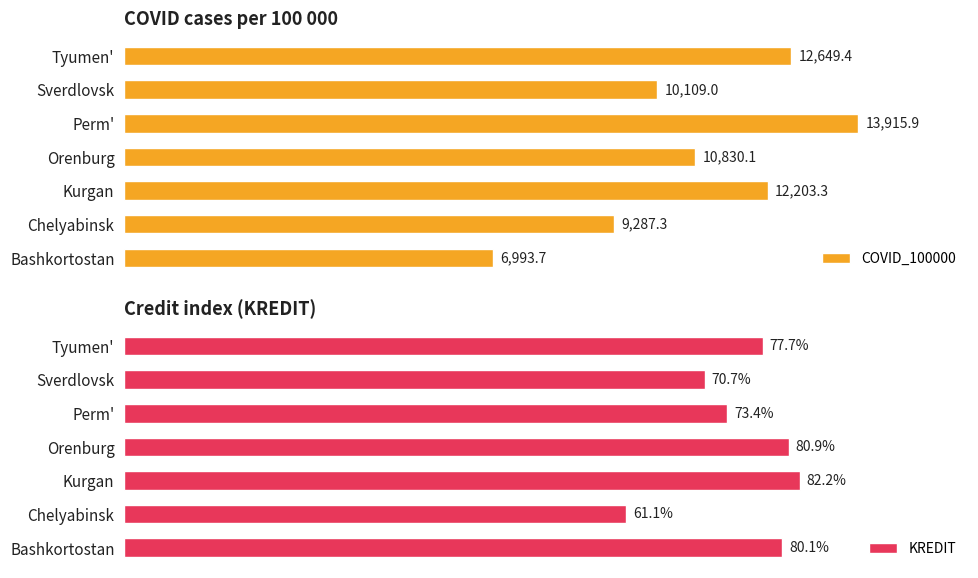

At which label does COVID_100000 reach its peak?

Perm'